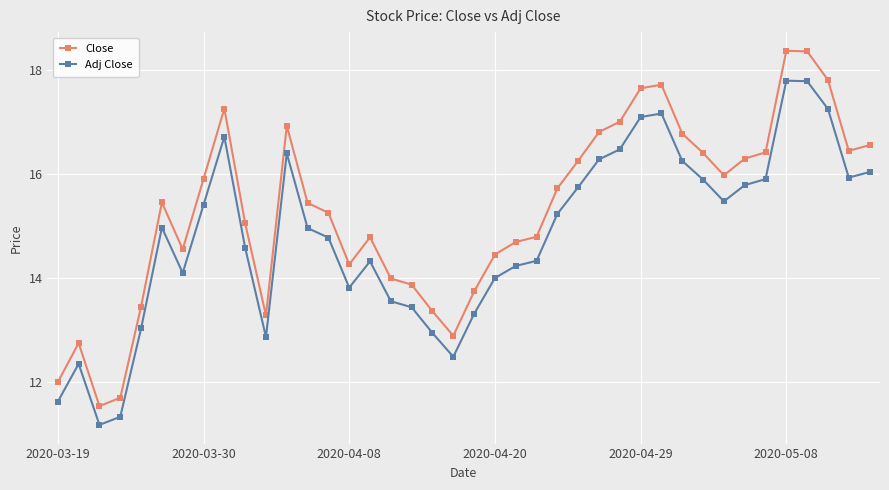

List the series in order of their peak value, lowest first.

Adj Close, Close